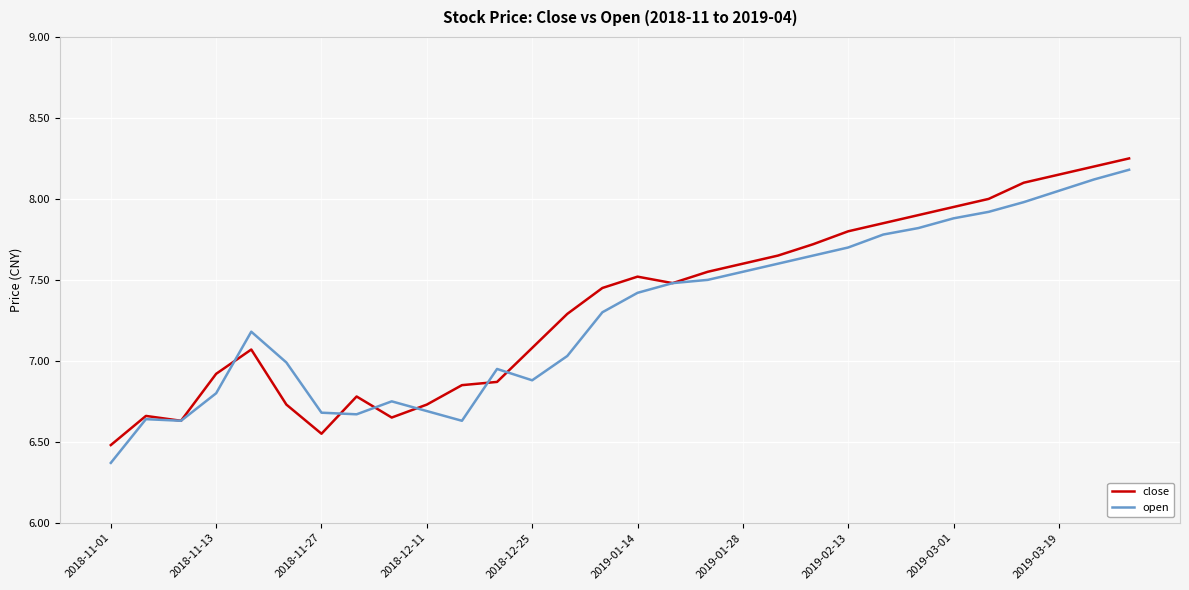

Does the chart display data point markers on the line(s)?

No